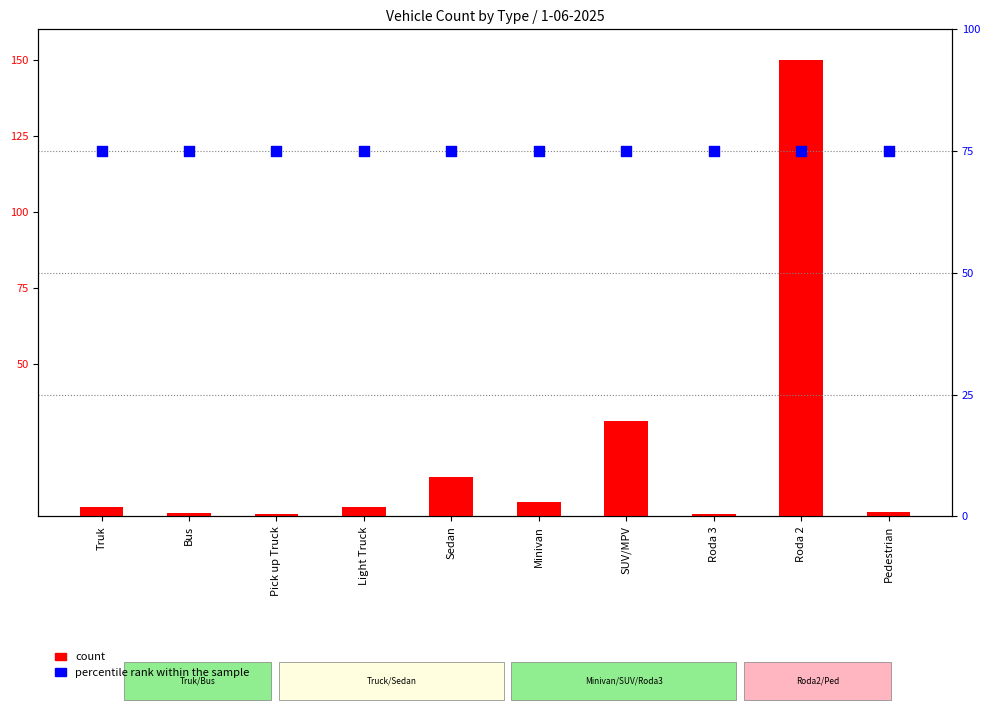

Which series reaches the minimum Y coordinate?

count